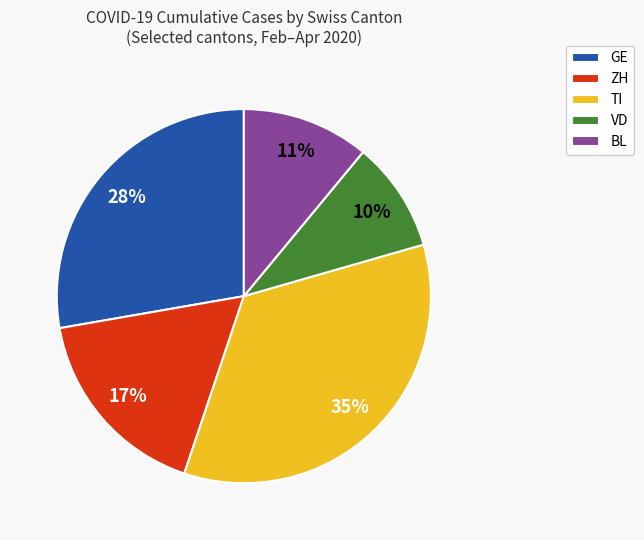

Is there a majority slice in this chart?

No